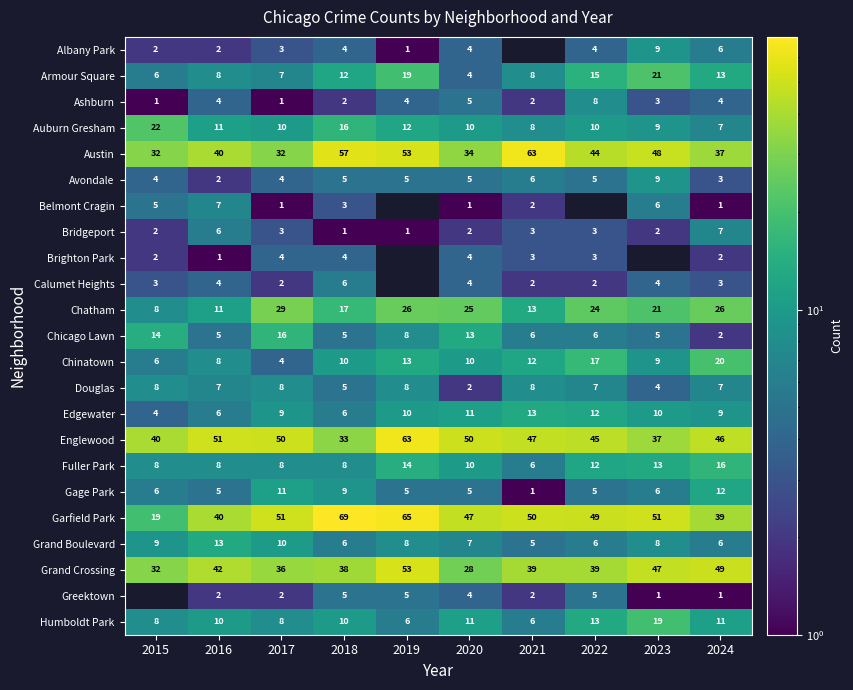

What is the difference between the second highest and second lowest values in the Gage Park series?

6